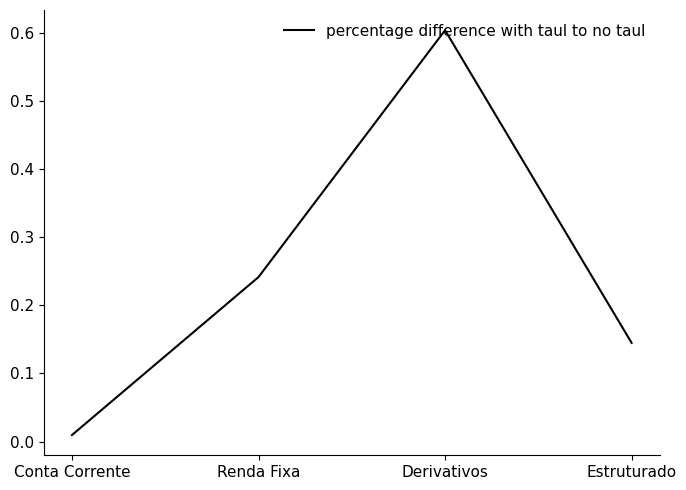

Between Derivativos and Renda Fixa, which is larger?

Derivativos